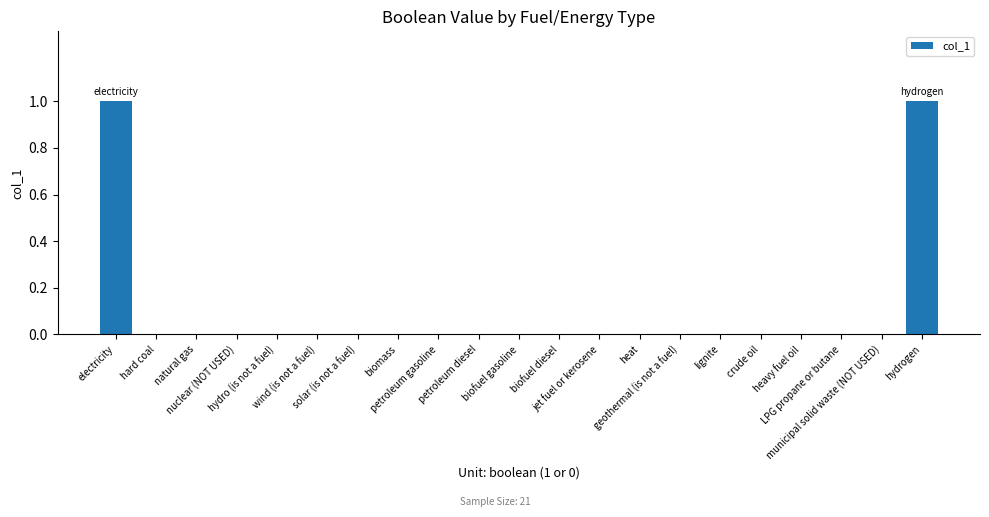

The chart shows a value of 1 at hydro (is not a fuel). True or false?

False